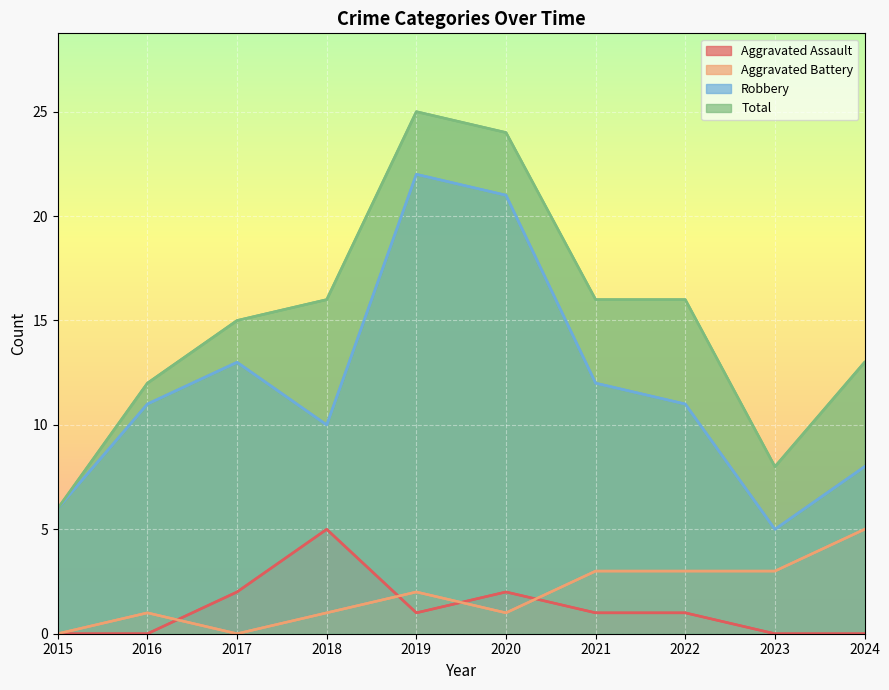

True or false: Total and Aggravated Battery cross at least once.

False